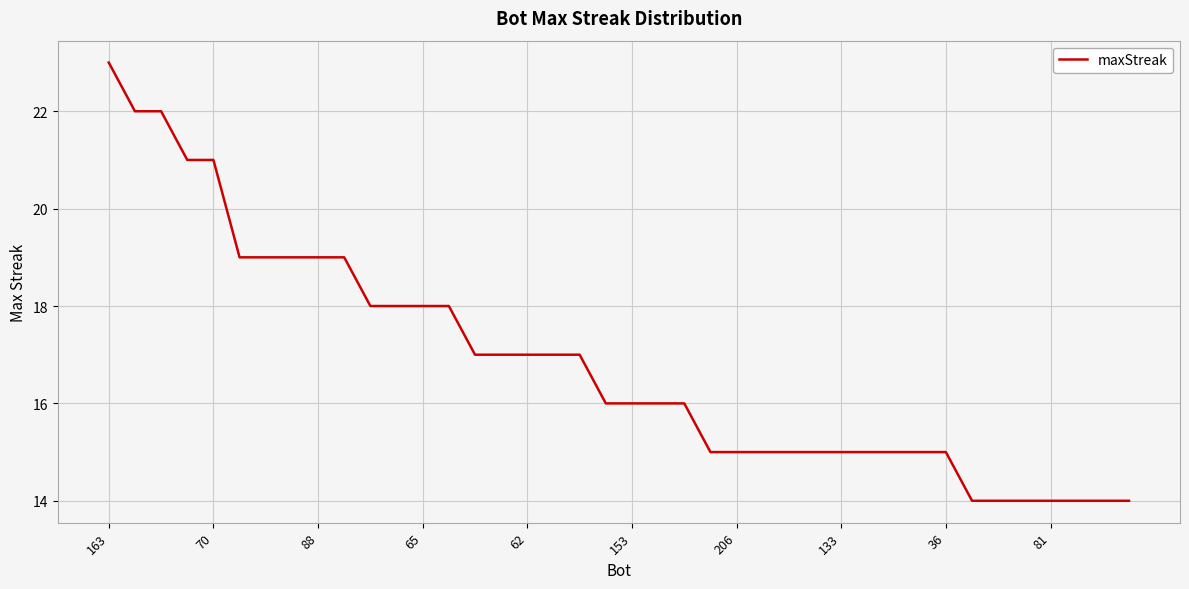

What is the difference between the maximum and minimum values?

9